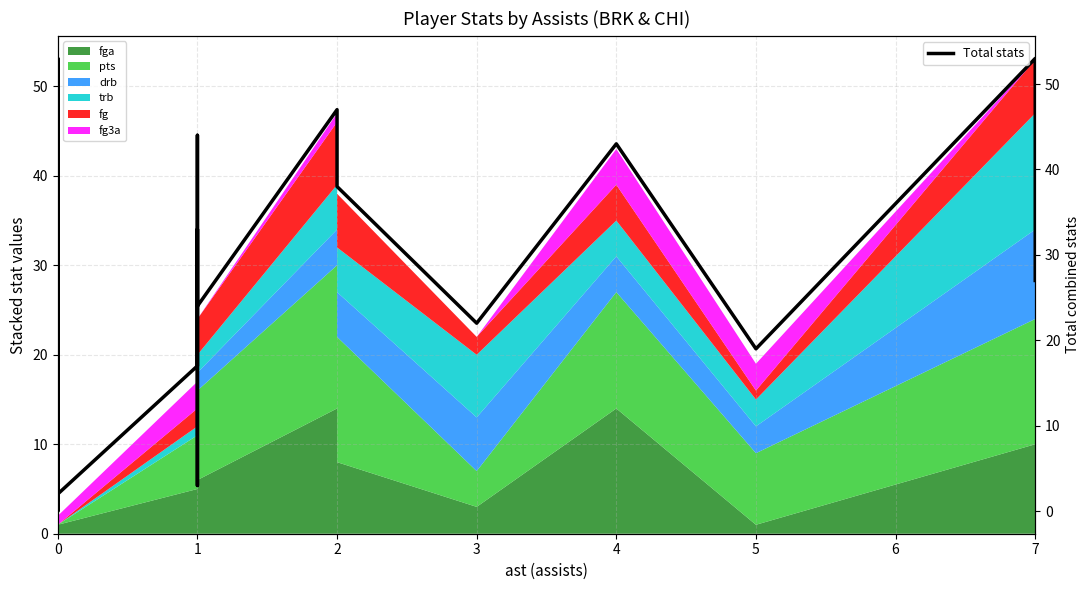

What is the average value?

26